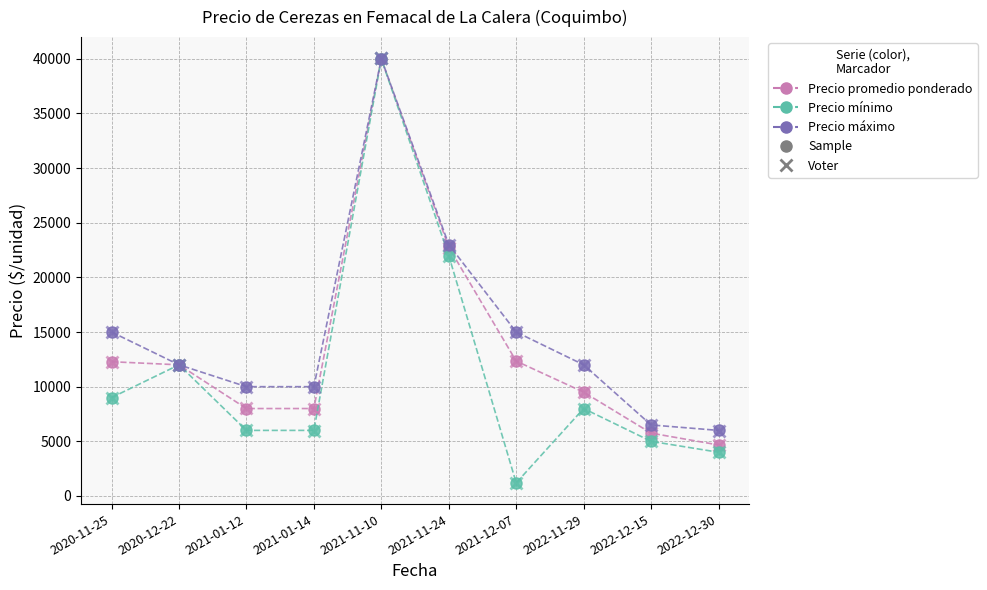

What is the label of the 3rd point from the left?

2021-01-12